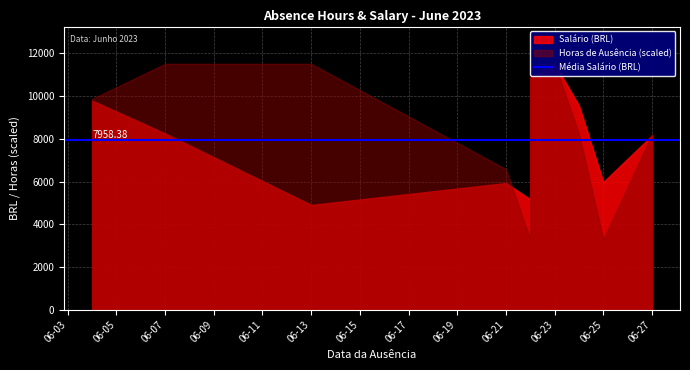

What is the difference between the second highest and minimum values in the Horas_de_ausência series?

5.0